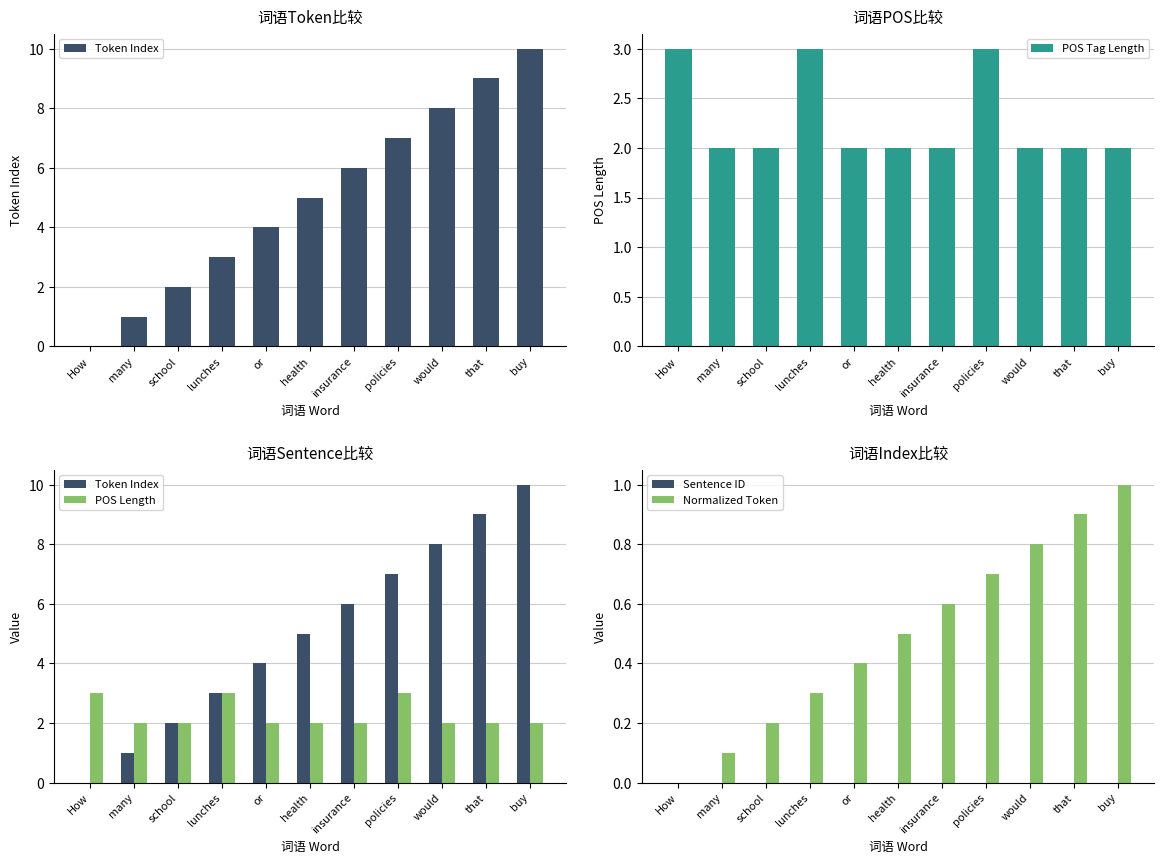

Which series has the largest total across all categories?

Token Index